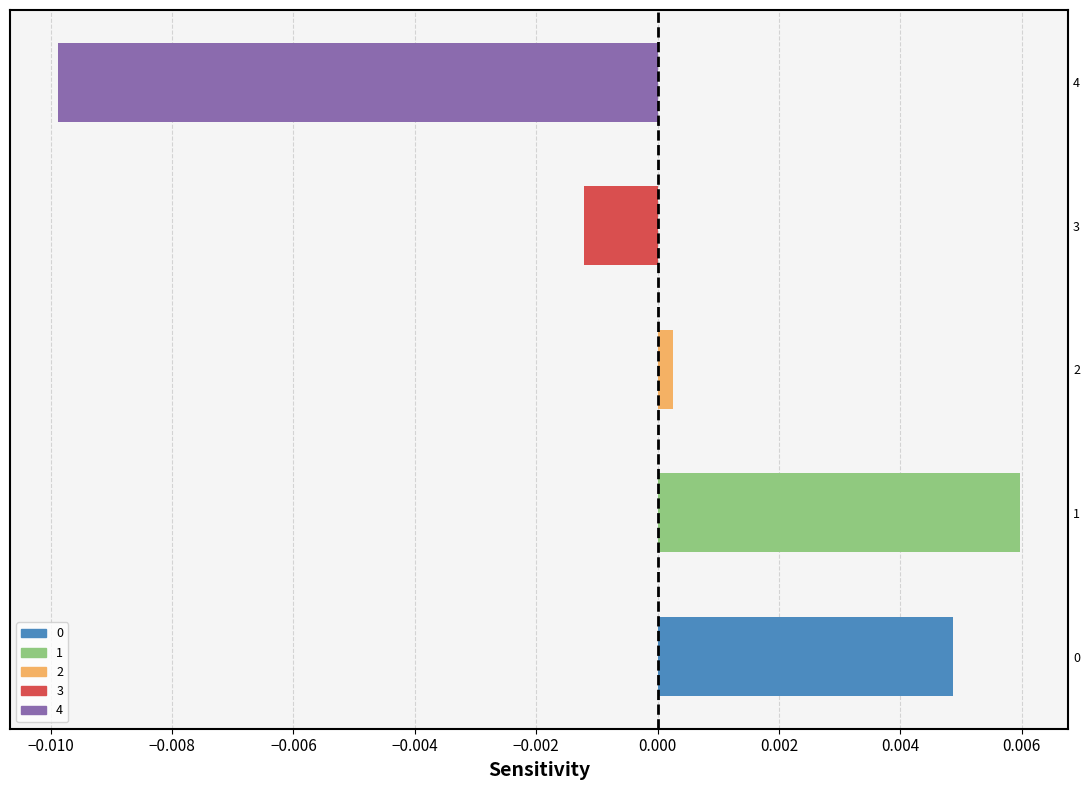

At which category does the chart reach its minimum across all series?

4